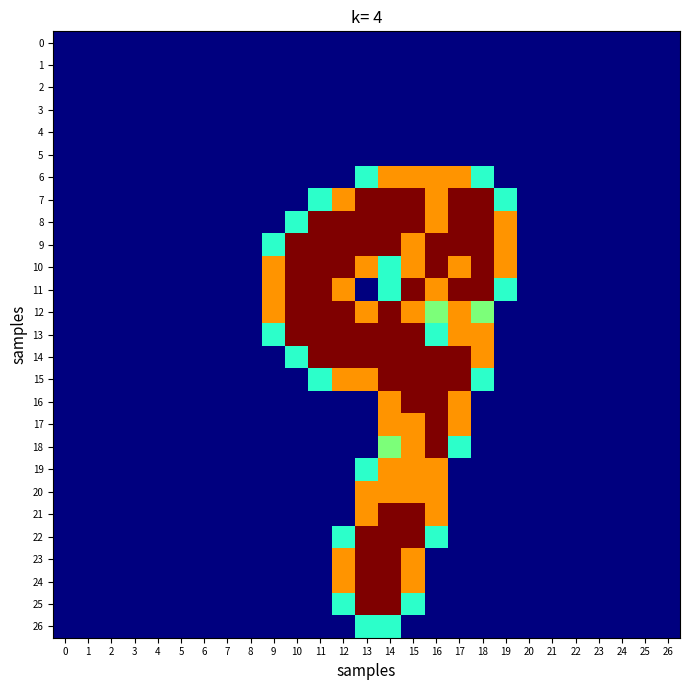

Reading right to left, list all the values displayed in this chart.

0: 26=0.0	25=0.0	24=0.0	23=0.0	22=0.0	21=0.0	20=0.0	19=0.0	18=0.0	17=0.0	16=0.0	15=0.0	14=0.0	13=0.0	12=0.0	11=0.0	10=0.0	9=0.0	8=0.0	7=0.0	6=0.0	5=0.0	4=0.0	3=0.0	2=0.0	1=0.0	0=0.0
1: 26=0.0	25=0.0	24=0.0	23=0.0	22=0.0	21=0.0	20=0.0	19=0.0	18=0.0	17=0.0	16=0.0	15=0.0	14=0.0	13=0.0	12=0.0	11=0.0	10=0.0	9=0.0	8=0.0	7=0.0	6=0.0	5=0.0	4=0.0	3=0.0	2=0.0	1=0.0	0=0.0
2: 26=0.0	25=0.0	24=0.0	23=0.0	22=0.0	21=0.0	20=0.0	19=0.0	18=0.0	17=0.0	16=0.0	15=0.0	14=0.0	13=0.0	12=0.0	11=0.0	10=0.0	9=0.0	8=0.0	7=0.0	6=0.0	5=0.0	4=0.0	3=0.0	2=0.0	1=0.0	0=0.0
3: 26=0.0	25=0.0	24=0.0	23=0.0	22=0.0	21=0.0	20=0.0	19=0.0	18=0.0	17=0.0	16=0.0	15=0.0	14=0.0	13=0.0	12=0.0	11=0.0	10=0.0	9=0.0	8=0.0	7=0.0	6=0.0	5=0.0	4=0.0	3=0.0	2=0.0	1=0.0	0=0.0
4: 26=0.0	25=0.0	24=0.0	23=0.0	22=0.0	21=0.0	20=0.0	19=0.0	18=0.0	17=0.0	16=0.0	15=0.0	14=0.0	13=0.0	12=0.0	11=0.0	10=0.0	9=0.0	8=0.0	7=0.0	6=0.0	5=0.0	4=0.0	3=0.0	2=0.0	1=0.0	0=0.0
5: 26=0.0	25=0.0	24=0.0	23=0.0	22=0.0	21=0.0	20=0.0	19=0.0	18=0.0	17=0.0	16=0.0	15=0.0	14=0.0	13=0.0	12=0.0	11=0.0	10=0.0	9=0.0	8=0.0	7=0.0	6=0.0	5=0.0	4=0.0	3=0.0	2=0.0	1=0.0	0=0.0
6: 26=0.0	25=0.0	24=0.0	23=0.0	22=0.0	21=0.0	20=0.0	19=0.0	18=0.8	17=1.5	16=1.5	15=1.5	14=1.5	13=0.8	12=0.0	11=0.0	10=0.0	9=0.0	8=0.0	7=0.0	6=0.0	5=0.0	4=0.0	3=0.0	2=0.0	1=0.0	0=0.0
7: 26=0.0	25=0.0	24=0.0	23=0.0	22=0.0	21=0.0	20=0.0	19=0.8	18=2.0	17=2.0	16=1.5	15=2.0	14=2.0	13=2.0	12=1.5	11=0.8	10=0.0	9=0.0	8=0.0	7=0.0	6=0.0	5=0.0	4=0.0	3=0.0	2=0.0	1=0.0	0=0.0
8: 26=0.0	25=0.0	24=0.0	23=0.0	22=0.0	21=0.0	20=0.0	19=1.5	18=2.0	17=2.0	16=1.5	15=2.0	14=2.0	13=2.0	12=2.0	11=2.0	10=0.8	9=0.0	8=0.0	7=0.0	6=0.0	5=0.0	4=0.0	3=0.0	2=0.0	1=0.0	0=0.0
9: 26=0.0	25=0.0	24=0.0	23=0.0	22=0.0	21=0.0	20=0.0	19=1.5	18=2.0	17=2.0	16=2.0	15=1.5	14=2.0	13=2.0	12=2.0	11=2.0	10=2.0	9=0.8	8=0.0	7=0.0	6=0.0	5=0.0	4=0.0	3=0.0	2=0.0	1=0.0	0=0.0
10: 26=0.0	25=0.0	24=0.0	23=0.0	22=0.0	21=0.0	20=0.0	19=1.5	18=2.0	17=1.5	16=2.0	15=1.5	14=0.8	13=1.5	12=2.0	11=2.0	10=2.0	9=1.5	8=0.0	7=0.0	6=0.0	5=0.0	4=0.0	3=0.0	2=0.0	1=0.0	0=0.0
11: 26=0.0	25=0.0	24=0.0	23=0.0	22=0.0	21=0.0	20=0.0	19=0.8	18=2.0	17=2.0	16=1.5	15=2.0	14=0.8	13=0.0	12=1.5	11=2.0	10=2.0	9=1.5	8=0.0	7=0.0	6=0.0	5=0.0	4=0.0	3=0.0	2=0.0	1=0.0	0=0.0
12: 26=0.0	25=0.0	24=0.0	23=0.0	22=0.0	21=0.0	20=0.0	19=0.0	18=1.0	17=1.5	16=1.0	15=1.5	14=2.0	13=1.5	12=2.0	11=2.0	10=2.0	9=1.5	8=0.0	7=0.0	6=0.0	5=0.0	4=0.0	3=0.0	2=0.0	1=0.0	0=0.0
13: 26=0.0	25=0.0	24=0.0	23=0.0	22=0.0	21=0.0	20=0.0	19=0.0	18=1.5	17=1.5	16=0.8	15=2.0	14=2.0	13=2.0	12=2.0	11=2.0	10=2.0	9=0.8	8=0.0	7=0.0	6=0.0	5=0.0	4=0.0	3=0.0	2=0.0	1=0.0	0=0.0
14: 26=0.0	25=0.0	24=0.0	23=0.0	22=0.0	21=0.0	20=0.0	19=0.0	18=1.5	17=2.0	16=2.0	15=2.0	14=2.0	13=2.0	12=2.0	11=2.0	10=0.8	9=0.0	8=0.0	7=0.0	6=0.0	5=0.0	4=0.0	3=0.0	2=0.0	1=0.0	0=0.0
15: 26=0.0	25=0.0	24=0.0	23=0.0	22=0.0	21=0.0	20=0.0	19=0.0	18=0.8	17=2.0	16=2.0	15=2.0	14=2.0	13=1.5	12=1.5	11=0.8	10=0.0	9=0.0	8=0.0	7=0.0	6=0.0	5=0.0	4=0.0	3=0.0	2=0.0	1=0.0	0=0.0
16: 26=0.0	25=0.0	24=0.0	23=0.0	22=0.0	21=0.0	20=0.0	19=0.0	18=0.0	17=1.5	16=2.0	15=2.0	14=1.5	13=0.0	12=0.0	11=0.0	10=0.0	9=0.0	8=0.0	7=0.0	6=0.0	5=0.0	4=0.0	3=0.0	2=0.0	1=0.0	0=0.0
17: 26=0.0	25=0.0	24=0.0	23=0.0	22=0.0	21=0.0	20=0.0	19=0.0	18=0.0	17=1.5	16=2.0	15=1.5	14=1.5	13=0.0	12=0.0	11=0.0	10=0.0	9=0.0	8=0.0	7=0.0	6=0.0	5=0.0	4=0.0	3=0.0	2=0.0	1=0.0	0=0.0
18: 26=0.0	25=0.0	24=0.0	23=0.0	22=0.0	21=0.0	20=0.0	19=0.0	18=0.0	17=0.8	16=2.0	15=1.5	14=1.0	13=0.0	12=0.0	11=0.0	10=0.0	9=0.0	8=0.0	7=0.0	6=0.0	5=0.0	4=0.0	3=0.0	2=0.0	1=0.0	0=0.0
19: 26=0.0	25=0.0	24=0.0	23=0.0	22=0.0	21=0.0	20=0.0	19=0.0	18=0.0	17=0.0	16=1.5	15=1.5	14=1.5	13=0.8	12=0.0	11=0.0	10=0.0	9=0.0	8=0.0	7=0.0	6=0.0	5=0.0	4=0.0	3=0.0	2=0.0	1=0.0	0=0.0
20: 26=0.0	25=0.0	24=0.0	23=0.0	22=0.0	21=0.0	20=0.0	19=0.0	18=0.0	17=0.0	16=1.5	15=1.5	14=1.5	13=1.5	12=0.0	11=0.0	10=0.0	9=0.0	8=0.0	7=0.0	6=0.0	5=0.0	4=0.0	3=0.0	2=0.0	1=0.0	0=0.0
21: 26=0.0	25=0.0	24=0.0	23=0.0	22=0.0	21=0.0	20=0.0	19=0.0	18=0.0	17=0.0	16=1.5	15=2.0	14=2.0	13=1.5	12=0.0	11=0.0	10=0.0	9=0.0	8=0.0	7=0.0	6=0.0	5=0.0	4=0.0	3=0.0	2=0.0	1=0.0	0=0.0
22: 26=0.0	25=0.0	24=0.0	23=0.0	22=0.0	21=0.0	20=0.0	19=0.0	18=0.0	17=0.0	16=0.8	15=2.0	14=2.0	13=2.0	12=0.8	11=0.0	10=0.0	9=0.0	8=0.0	7=0.0	6=0.0	5=0.0	4=0.0	3=0.0	2=0.0	1=0.0	0=0.0
23: 26=0.0	25=0.0	24=0.0	23=0.0	22=0.0	21=0.0	20=0.0	19=0.0	18=0.0	17=0.0	16=0.0	15=1.5	14=2.0	13=2.0	12=1.5	11=0.0	10=0.0	9=0.0	8=0.0	7=0.0	6=0.0	5=0.0	4=0.0	3=0.0	2=0.0	1=0.0	0=0.0
24: 26=0.0	25=0.0	24=0.0	23=0.0	22=0.0	21=0.0	20=0.0	19=0.0	18=0.0	17=0.0	16=0.0	15=1.5	14=2.0	13=2.0	12=1.5	11=0.0	10=0.0	9=0.0	8=0.0	7=0.0	6=0.0	5=0.0	4=0.0	3=0.0	2=0.0	1=0.0	0=0.0
25: 26=0.0	25=0.0	24=0.0	23=0.0	22=0.0	21=0.0	20=0.0	19=0.0	18=0.0	17=0.0	16=0.0	15=0.8	14=2.0	13=2.0	12=0.8	11=0.0	10=0.0	9=0.0	8=0.0	7=0.0	6=0.0	5=0.0	4=0.0	3=0.0	2=0.0	1=0.0	0=0.0
26: 26=0.0	25=0.0	24=0.0	23=0.0	22=0.0	21=0.0	20=0.0	19=0.0	18=0.0	17=0.0	16=0.0	15=0.0	14=0.8	13=0.8	12=0.0	11=0.0	10=0.0	9=0.0	8=0.0	7=0.0	6=0.0	5=0.0	4=0.0	3=0.0	2=0.0	1=0.0	0=0.0